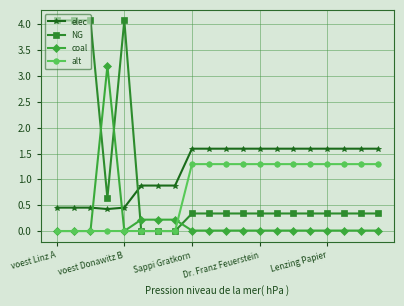

What is the value of the NG point at the 19th from the left?

0.3